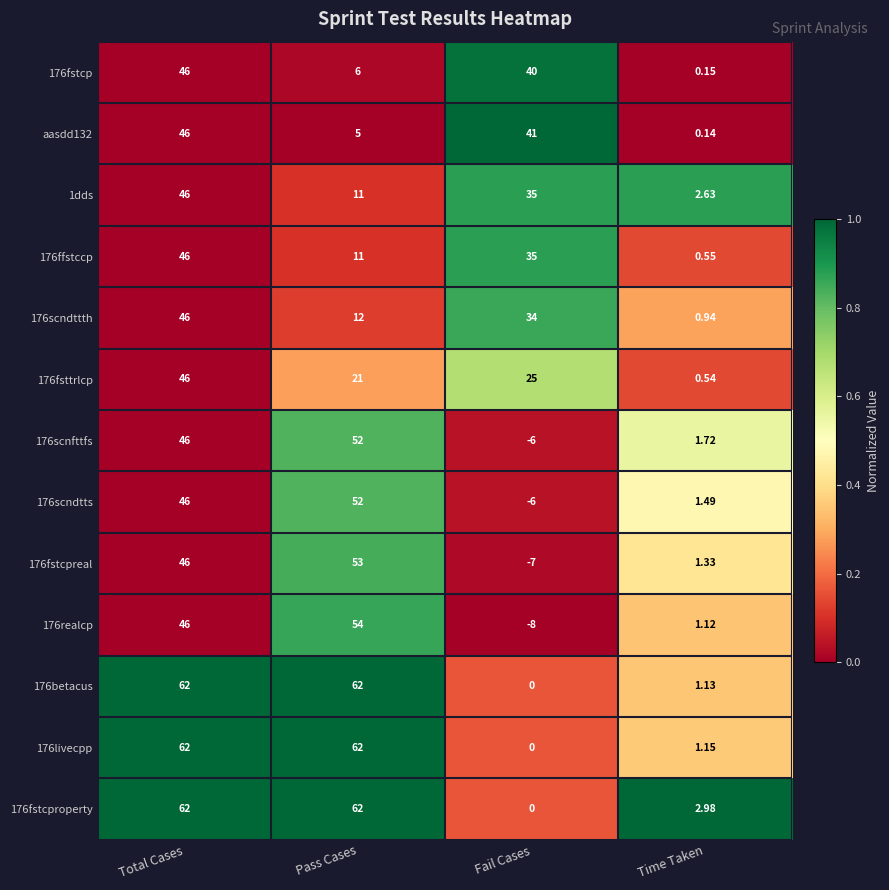

At which label does aasdd132 reach its peak?

Total Cases